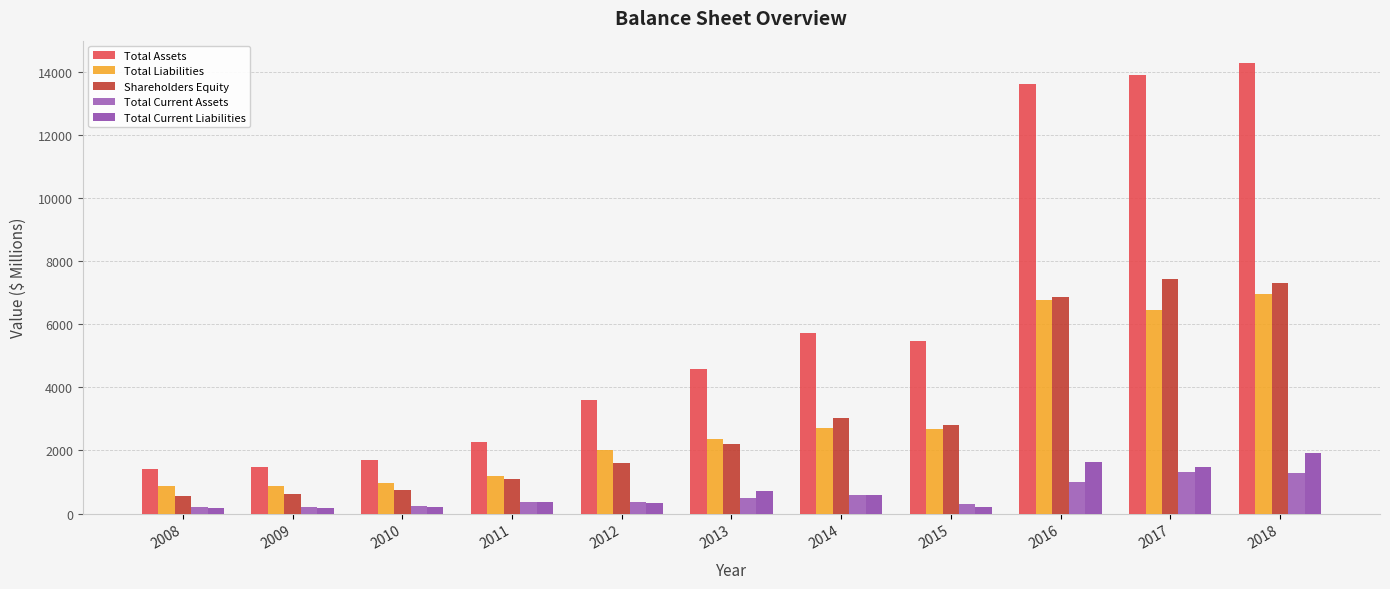

Which series has the widest spread of values?

Total Assets